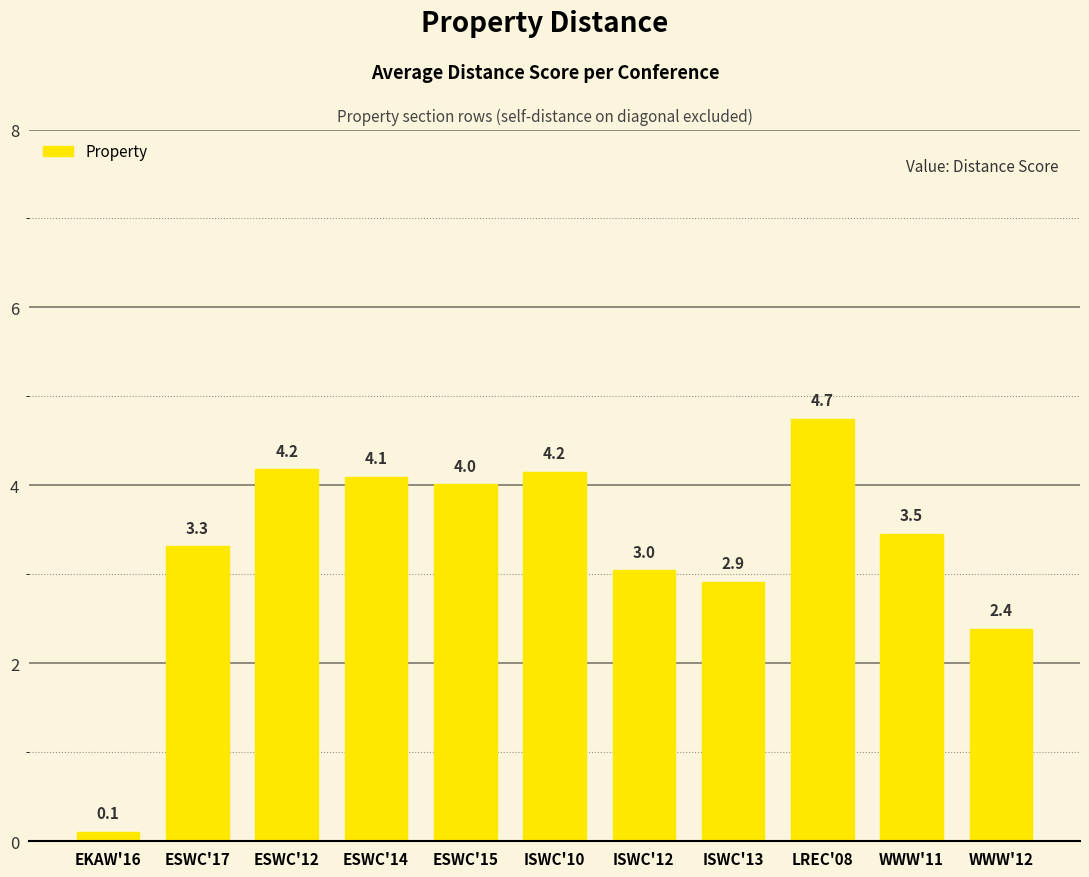

Which category has the highest value across all series?

LREC'08